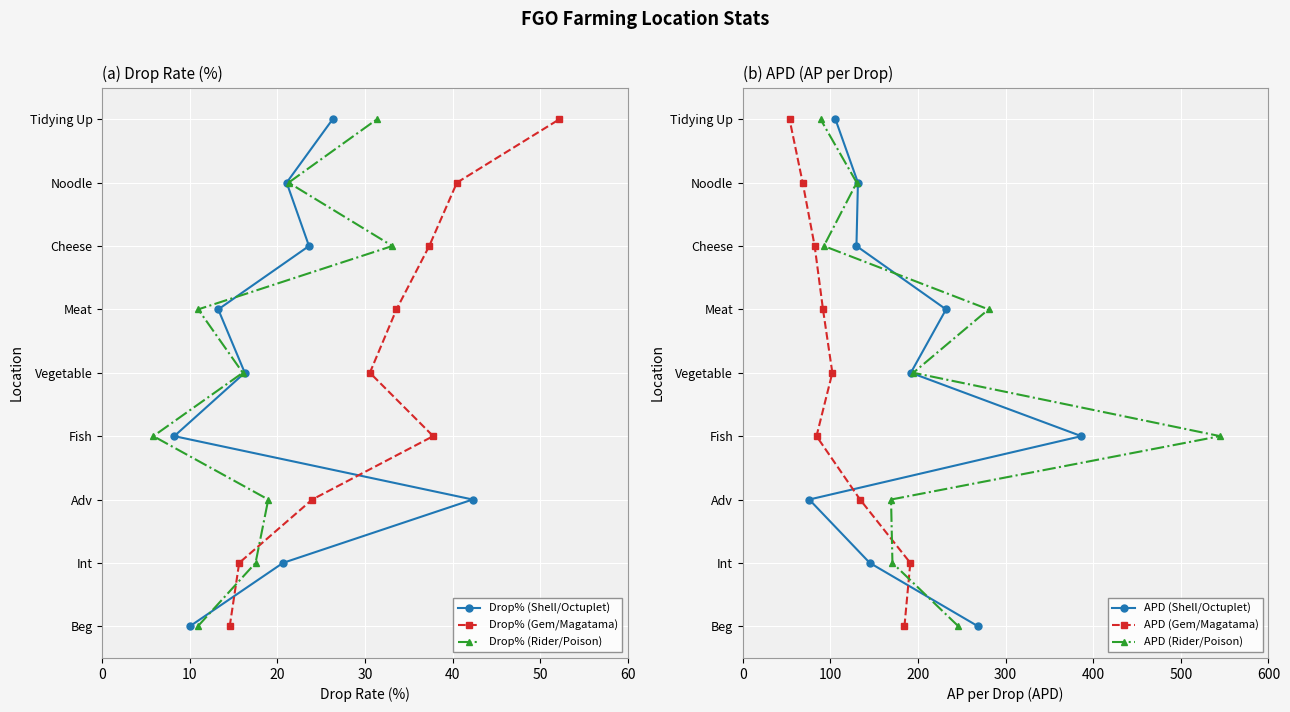

Which series has the largest range (max minus min)?

Drop% (Shell/Octuplet)